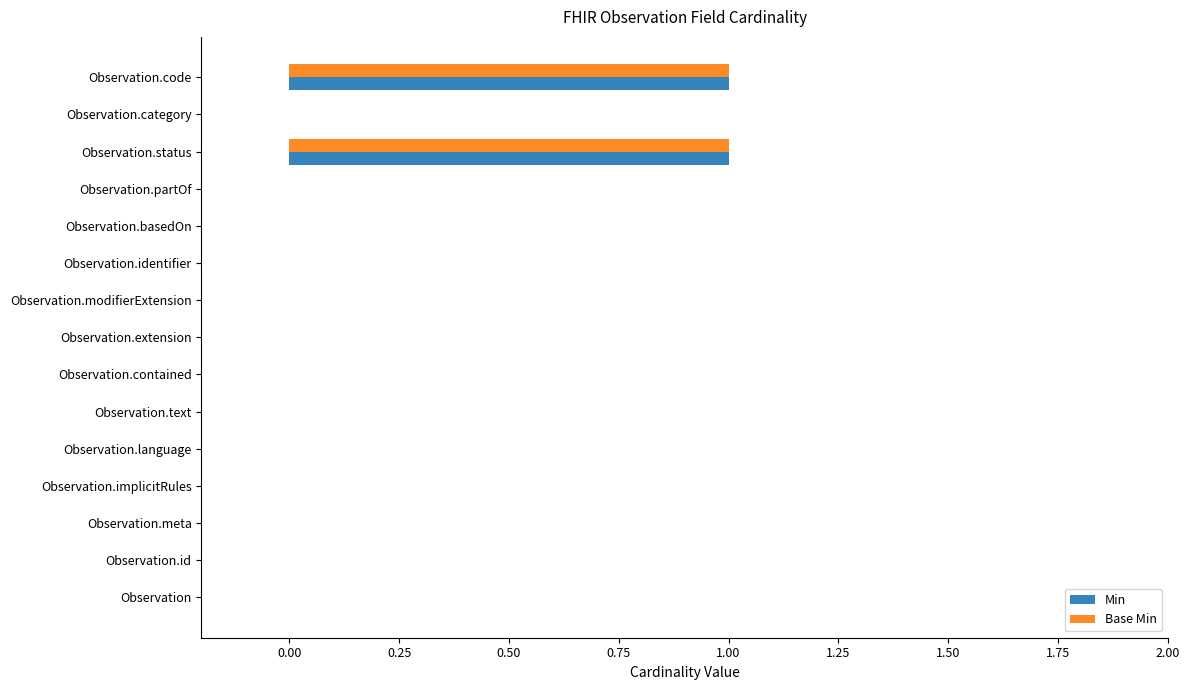

What are all the series names shown in the legend?

Min, Base Min